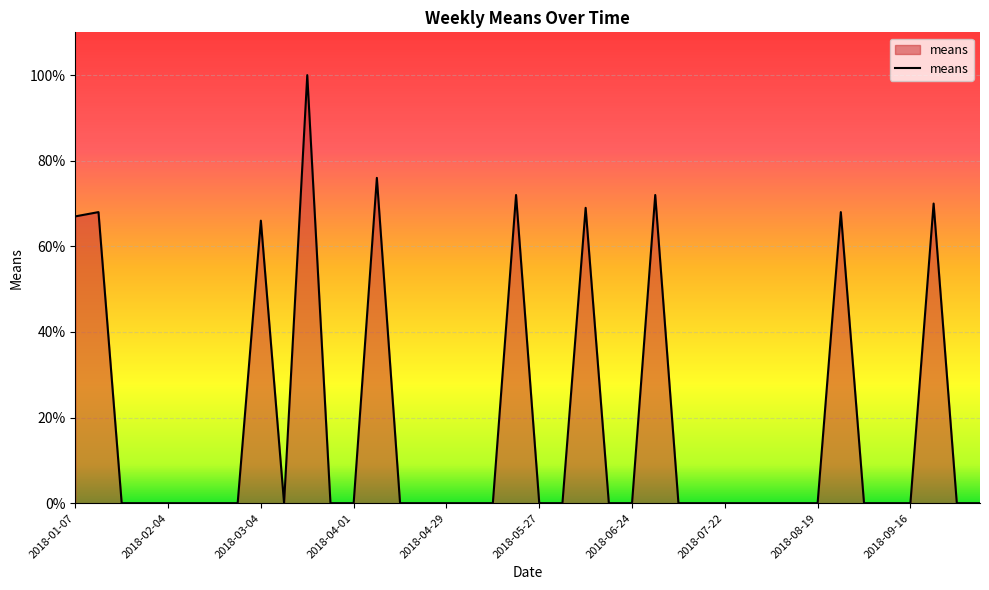

What is the greatest value displayed?

100